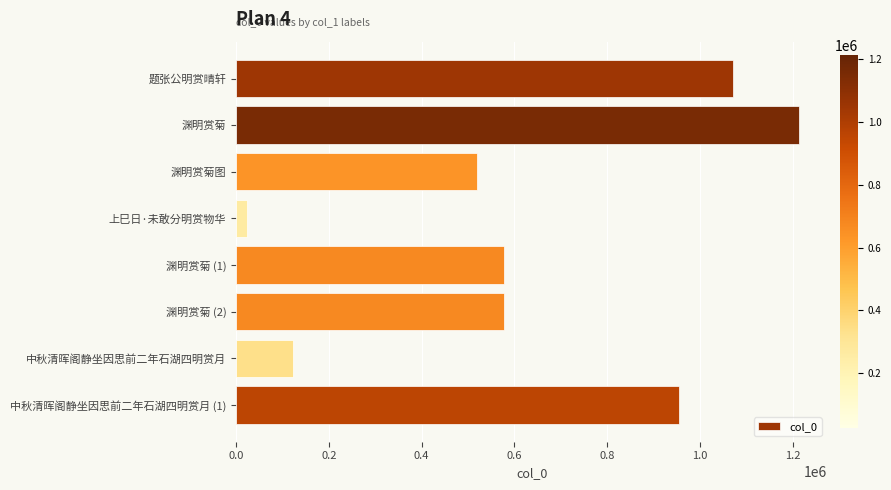

Does the chart contain any negative values?

No